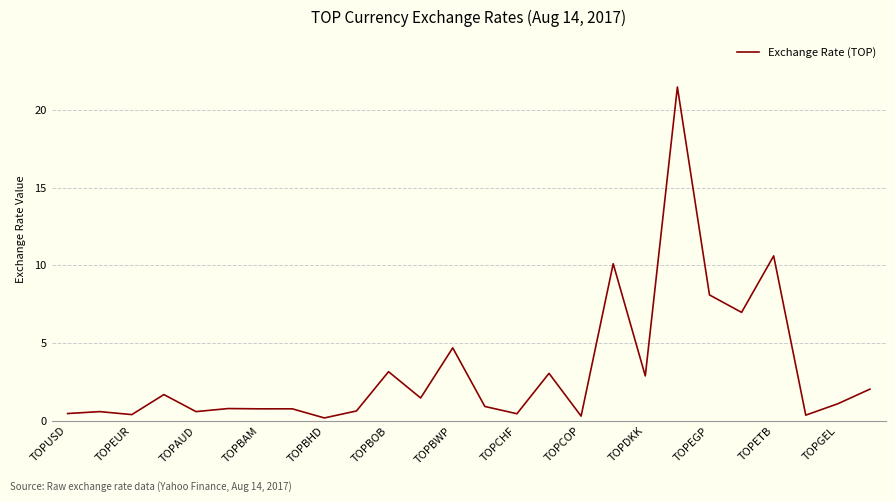

Count the number of categories in the chart.

26